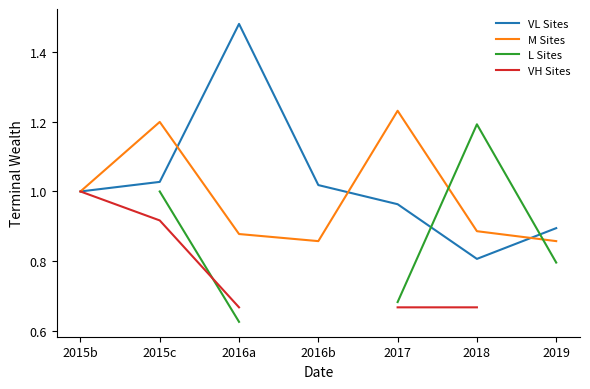

The value of M Sites at 2018 is 0.2. True or false?

False